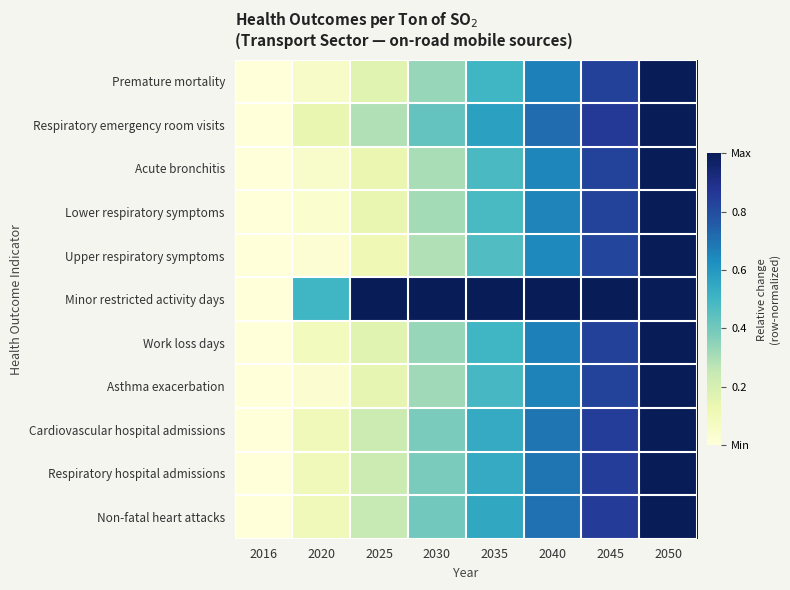

At how many categories does at least one series exceed 0?

7